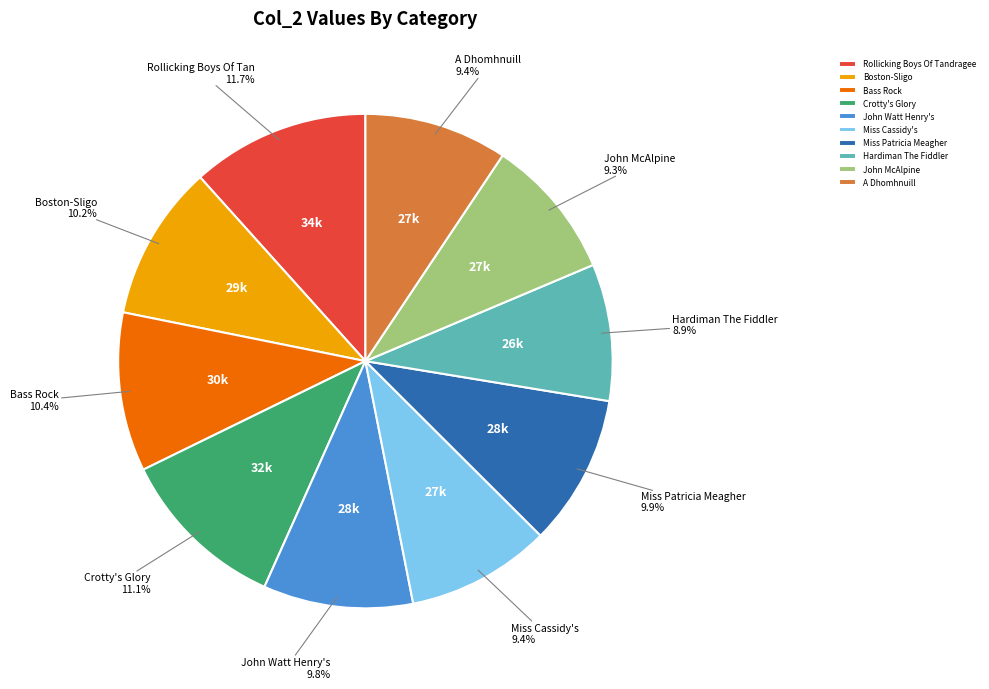

The Hardiman The Fiddler slice represents 1% of the pie. True or false?

False